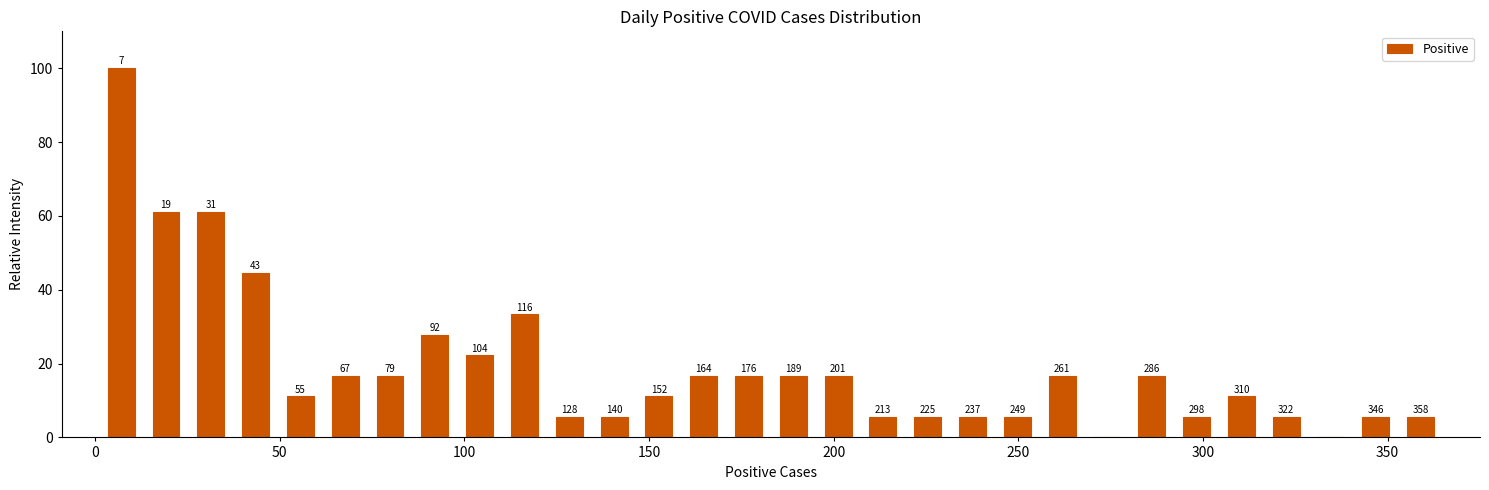

Around what value on the x-axis is the tallest bar? Give the approximate position of its centre, as read against the axis.

5